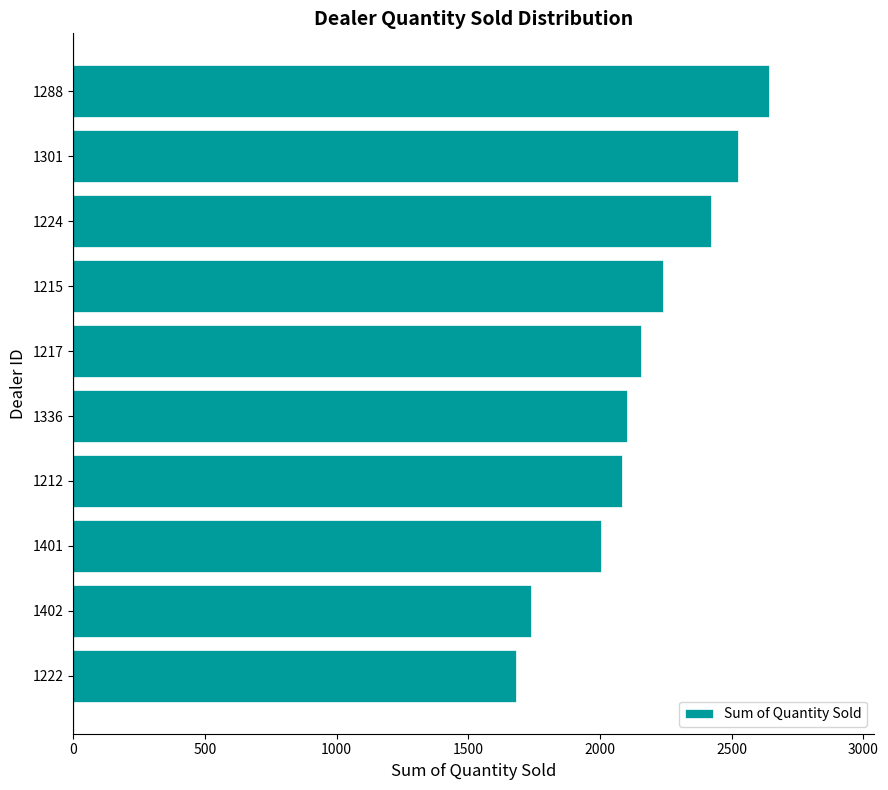

What is the change in value from 1215 to 1301?

+285